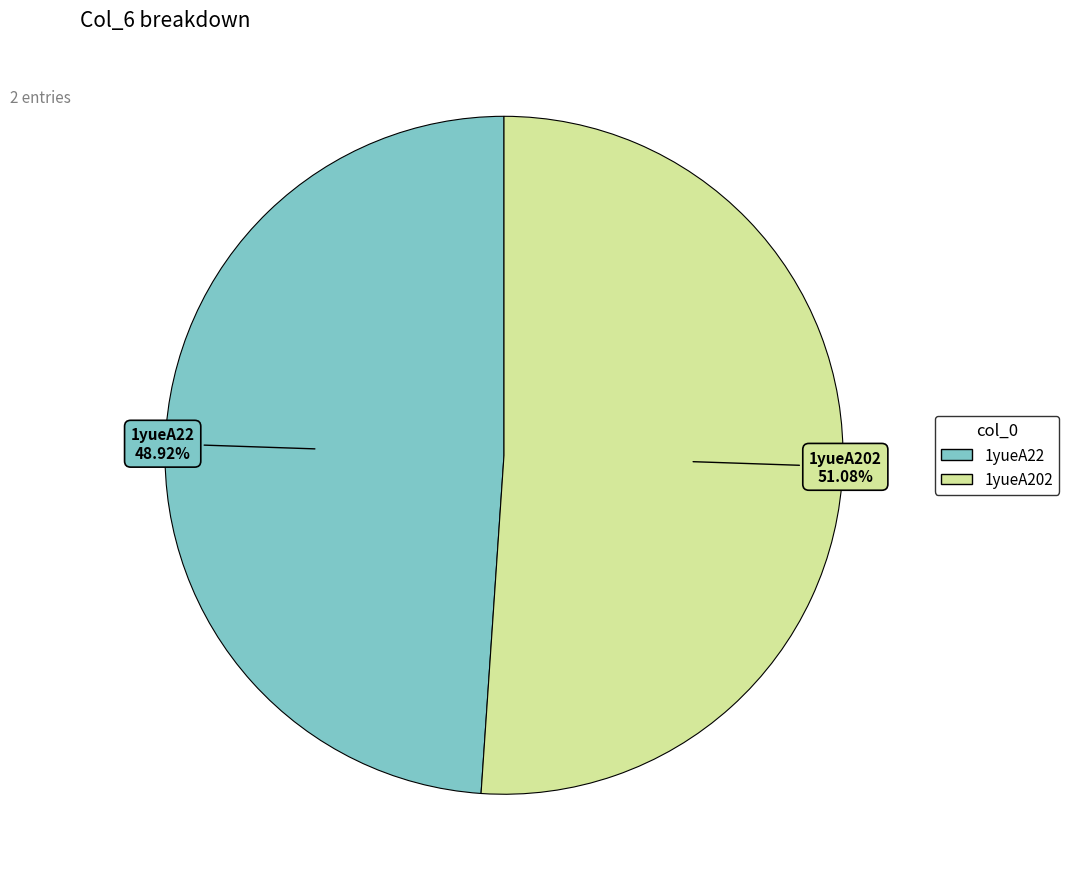

To the nearest percent, what is the difference between the largest and smallest slice percentages?

2%